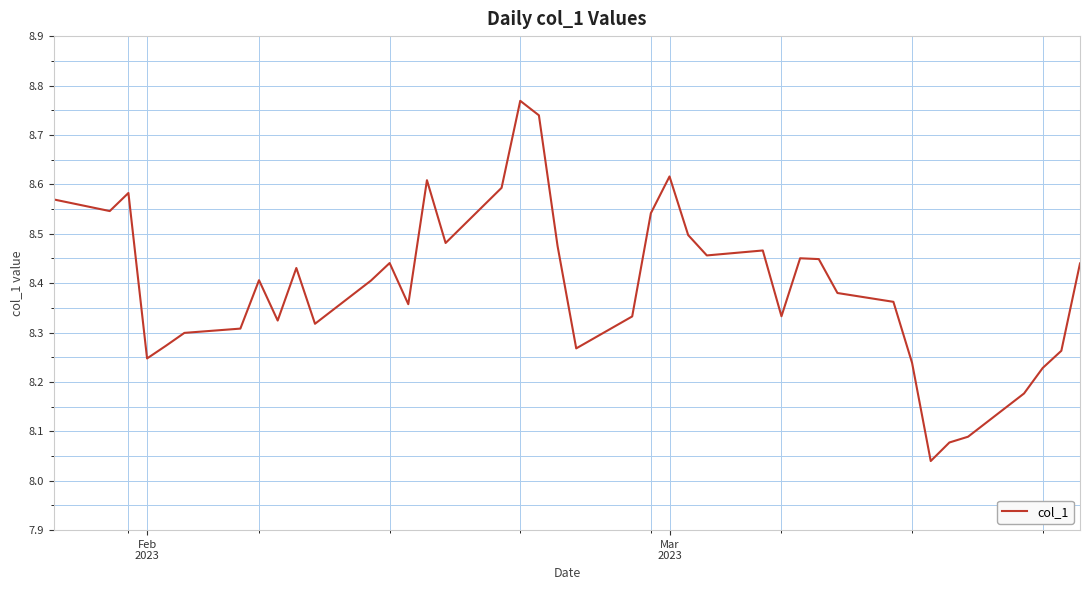

What is the difference between the maximum and minimum values?

0.7